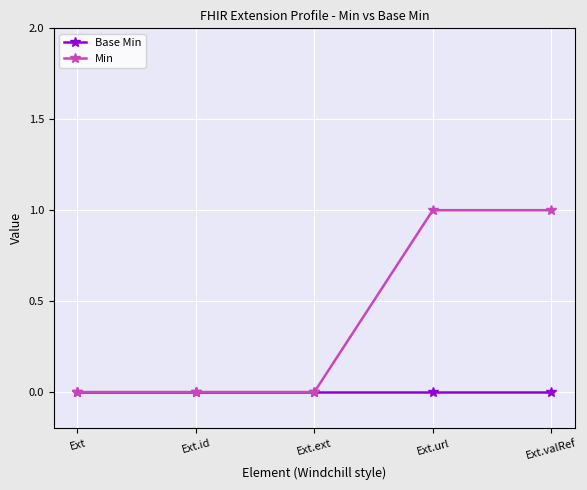

True or false: Min has more than 2 interior local peaks.

False